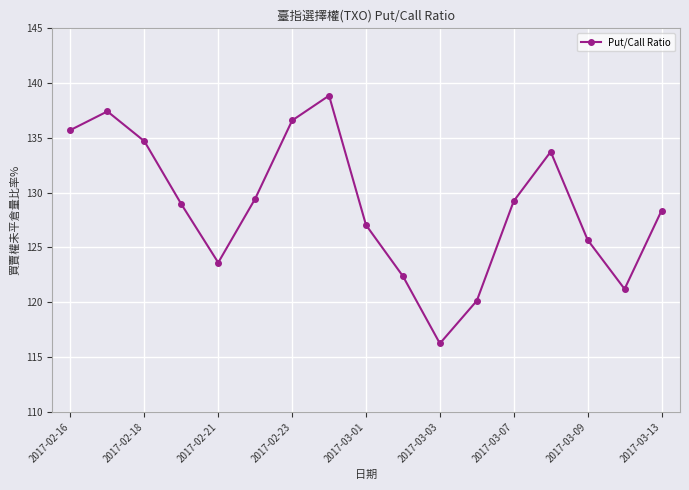

How many points are lower than both their immediate neighbors (excluding endpoints)?

3